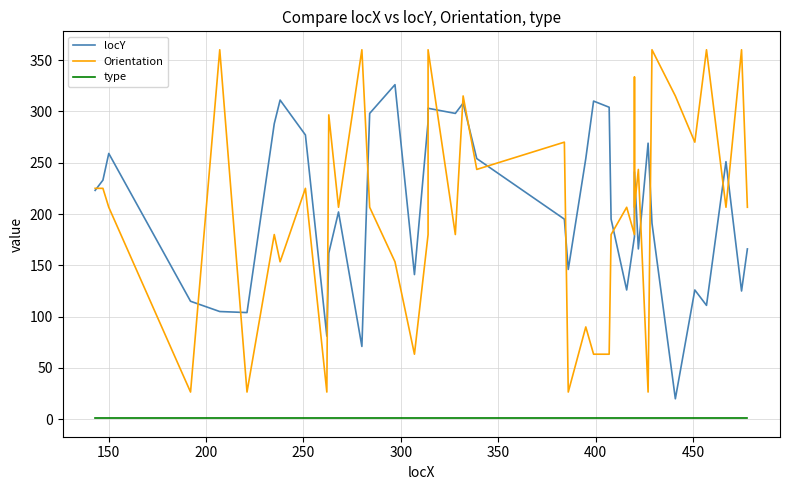

Reading right to left, what are all the values shown in this chart?

locY: 166.0	125.0	251.0	111.0	126.0	20.0	191.0	269.0	166.0	241.0	205.0	178.0	126.0	195.0	304.0	310.0	254.0	146.0	195.0	254.0	308.0	298.0	303.0	290.0	141.0	326.0	298.0	71.0	202.0	162.0	81.0	277.0	311.0	288.0	104.0	105.0	115.0	259.0	233.0	223.0
Orientation: 206.6	360.0	206.6	360.0	270.0	315.0	360.0	26.6	243.4	206.6	333.4	180.0	206.6	180.0	63.4	63.4	90.0	26.6	270.0	243.4	315.0	180.0	360.0	180.0	63.4	153.4	206.6	360.0	206.6	296.6	26.6	225.0	153.4	180.0	26.6	360.0	26.6	206.6	225.0	225.0
type: 1.0	1.0	1.0	1.0	1.0	1.0	1.0	1.0	1.0	1.0	1.0	1.0	1.0	1.0	1.0	1.0	1.0	1.0	1.0	1.0	1.0	1.0	1.0	1.0	1.0	1.0	1.0	1.0	1.0	1.0	1.0	1.0	1.0	1.0	1.0	1.0	1.0	1.0	1.0	1.0